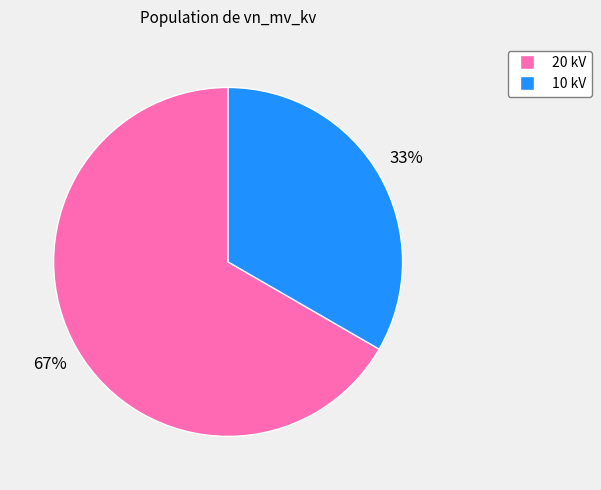

What percentage is the 10 kV slice, to the nearest percent?

33%